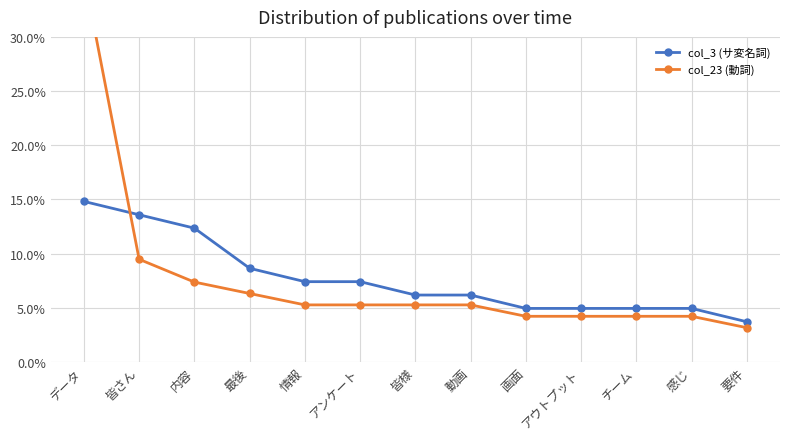

List the series in order of their peak value, lowest first.

col_3 (サ変名詞), col_23 (動詞)